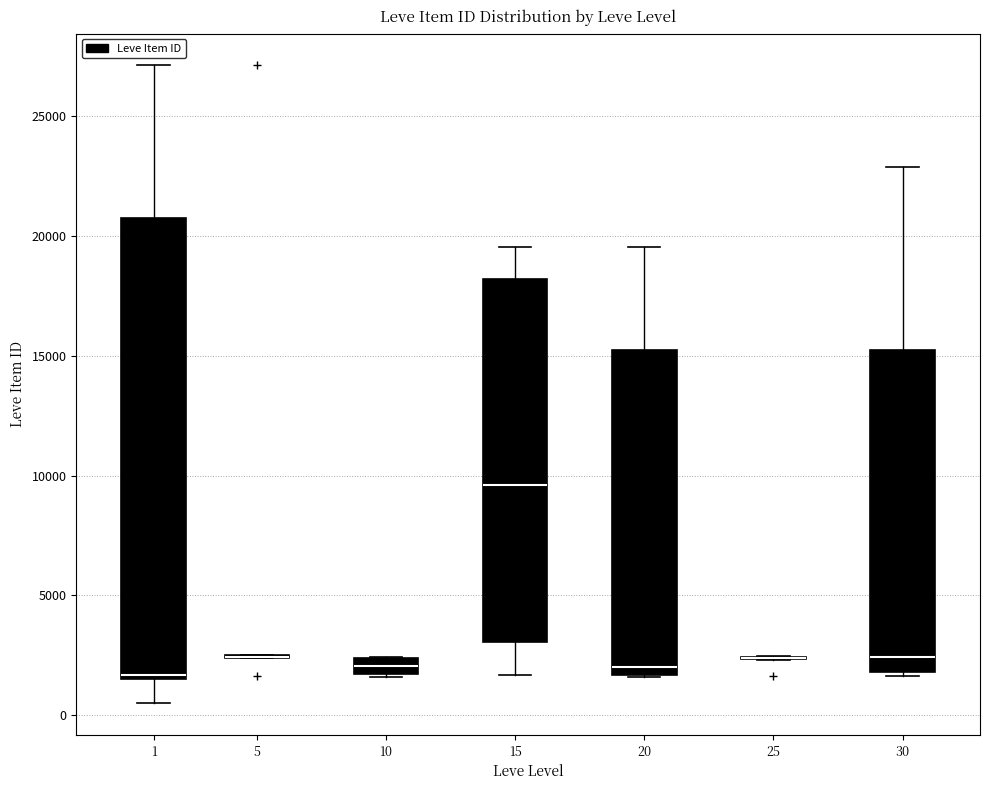

Where does the upper whisker of the box at x = 1 end on the y-axis? The values are not printed on the chart, so give them approximately, as read against the axis.

27000